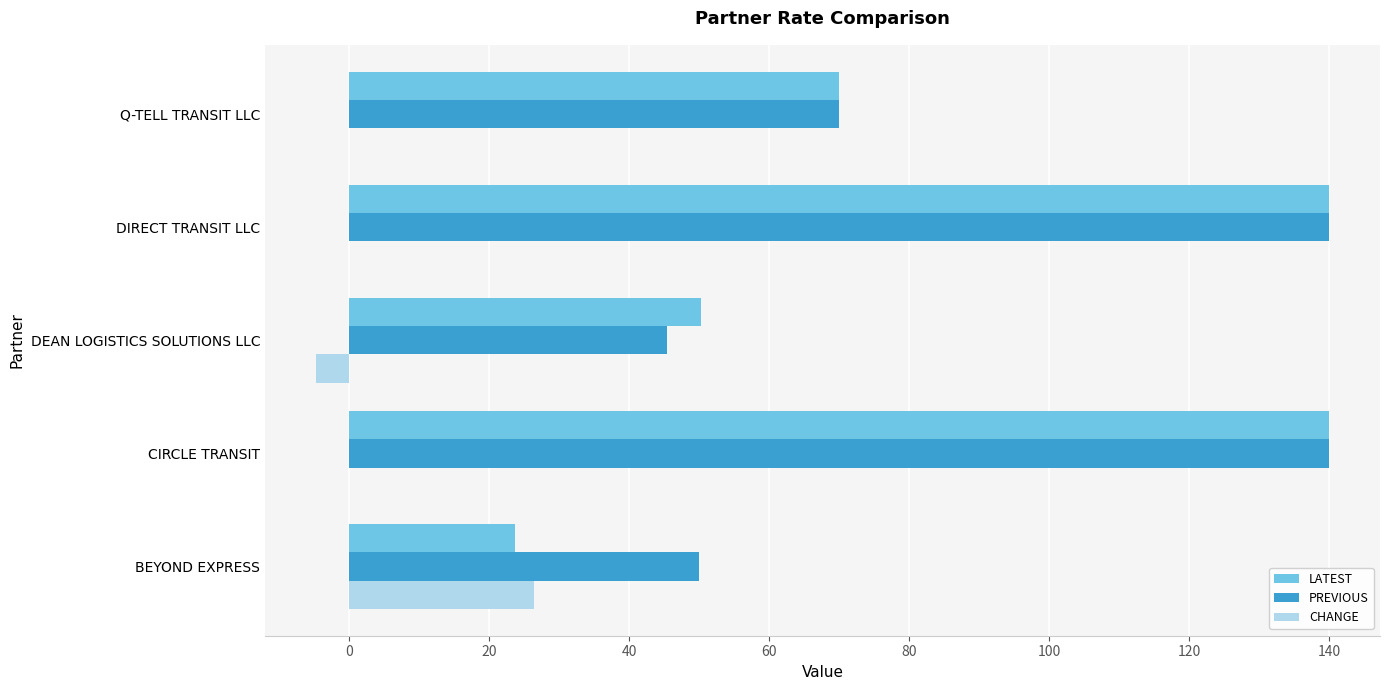

What is the highest value of the CHANGE series?

26.4